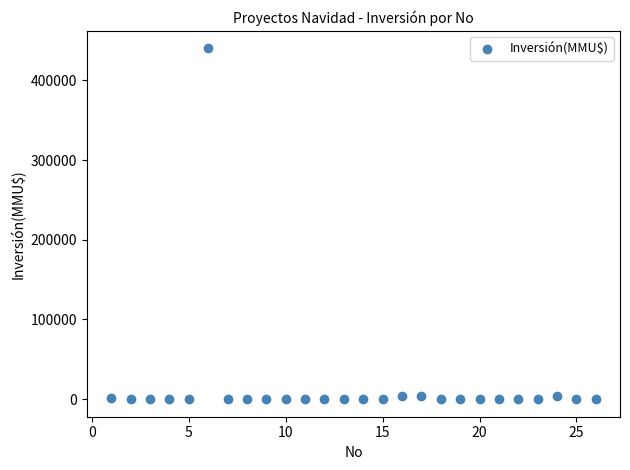

What is the range of Y values (max minus min)?

440000